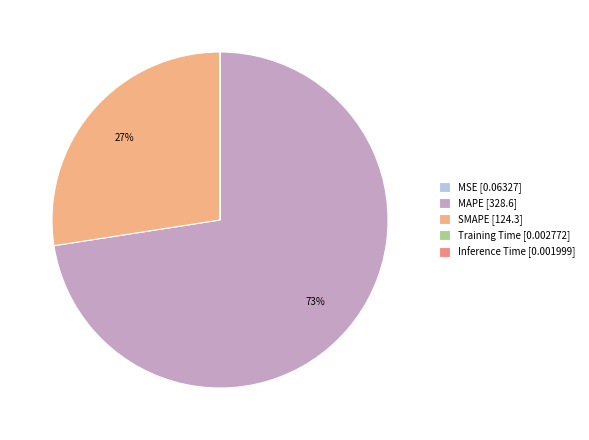

What percentage do Training Time and SMAPE together represent?

27.4%